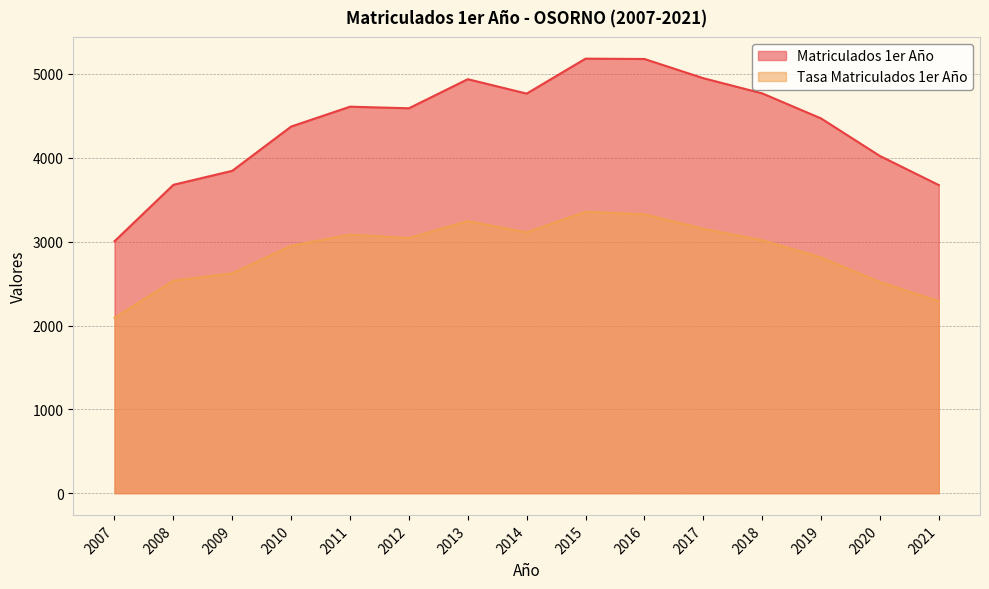

Is the value of Tasa Matriculados 1er Año at 2014 greater than the value of Matriculados 1er Año at 2018?

No